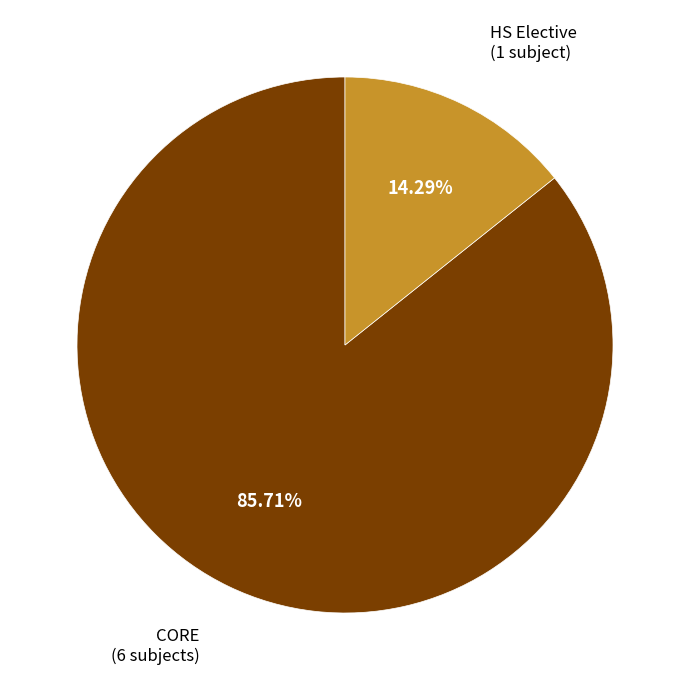

To the nearest percent, what is the average slice percentage?

50%